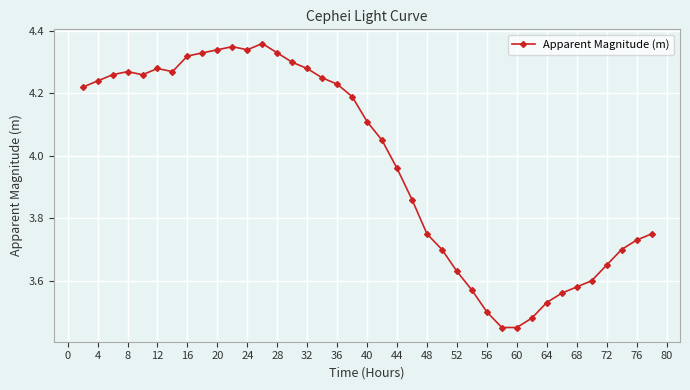

True or false: there are more than 0 points higher than both neighbors.

True